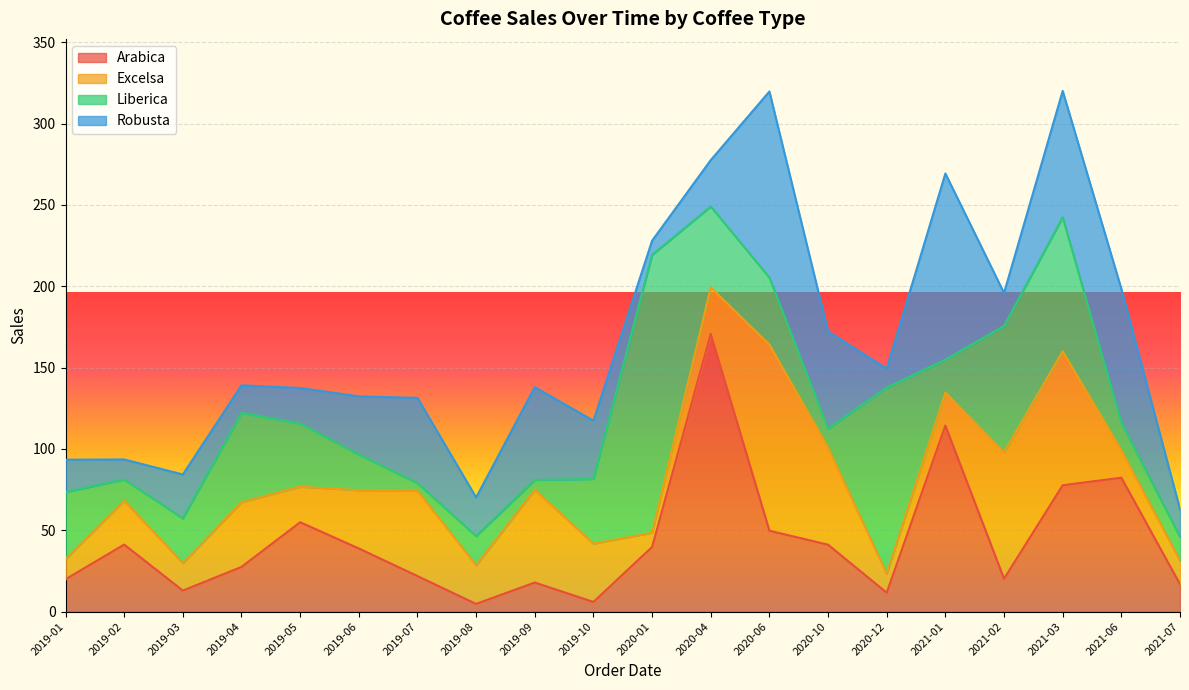

Which series has the largest total across all categories?

Arabica